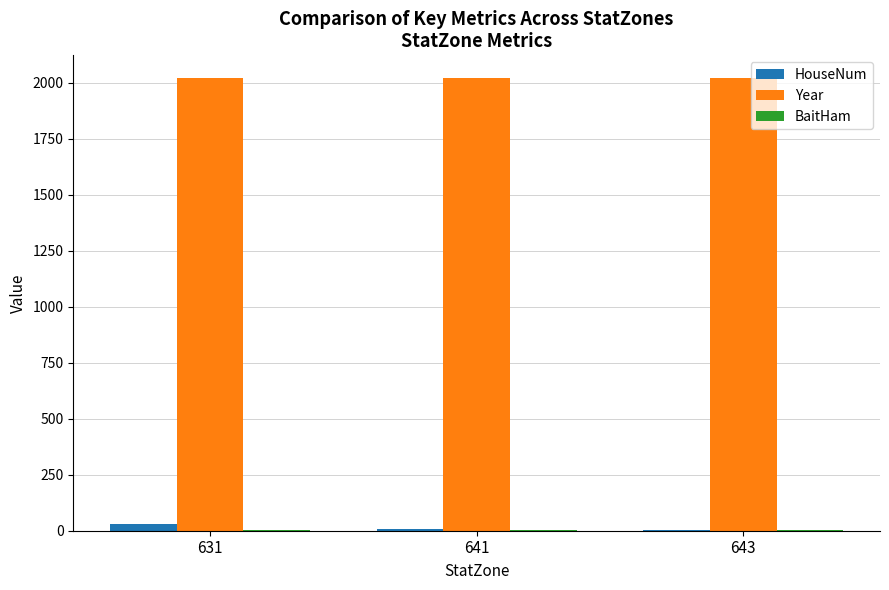

What is the sum of all HouseNum values?

41